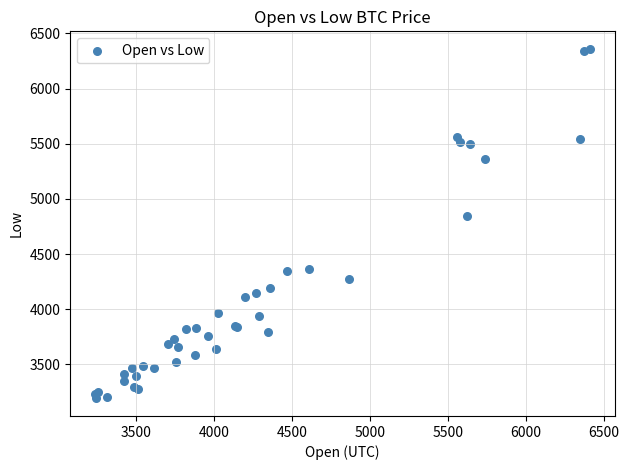

What Y value in the scatter plot is closest to 4775?

4842.9